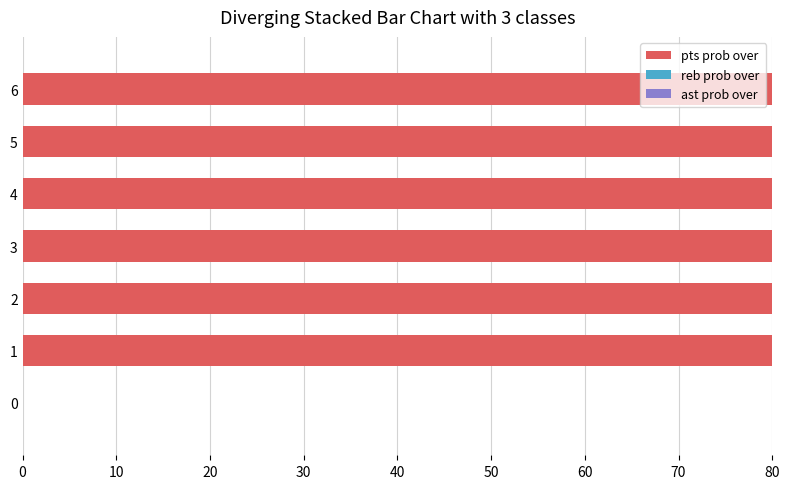

At how many categories does at least one series exceed 42?

6